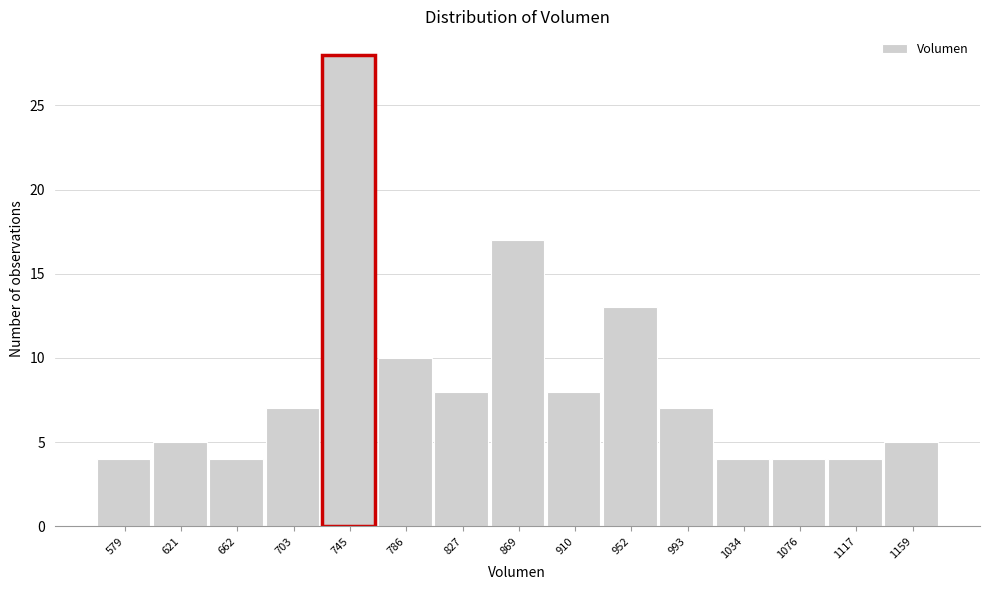

Reading left to right, transcribe all the data shown in this chart.

579=4	621=5	662=4	703=7	745=28	786=10	827=8	869=17	910=8	952=13	993=7	1034=4	1076=4	1117=4	1159=5